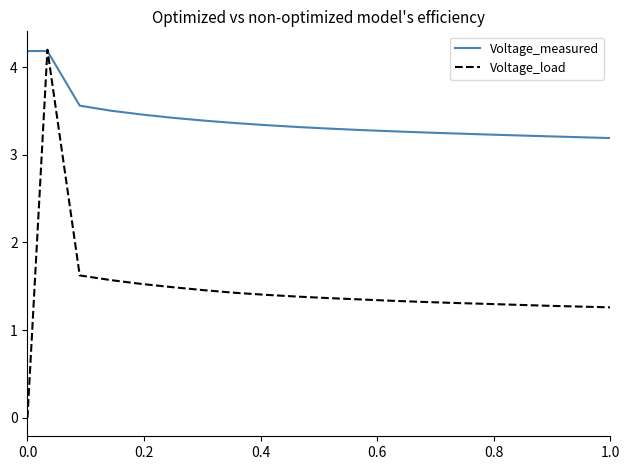

What is the difference between the maximum and minimum values in the Voltage_measured series?

1.0